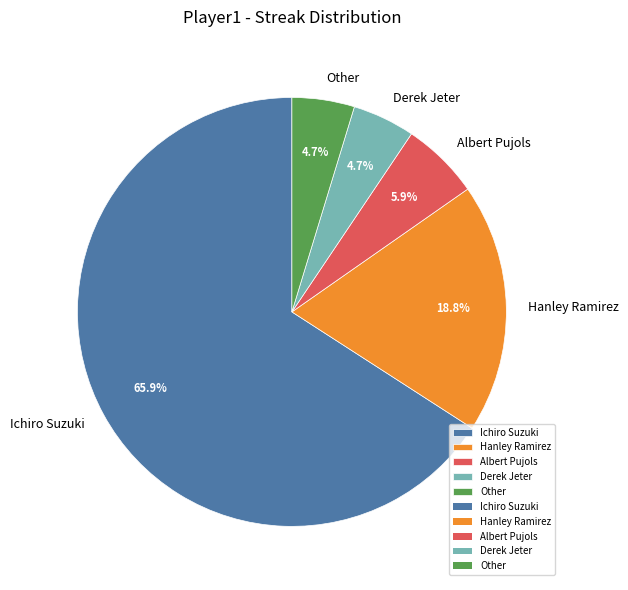

Does Albert Pujols represent more than half of the total?

No